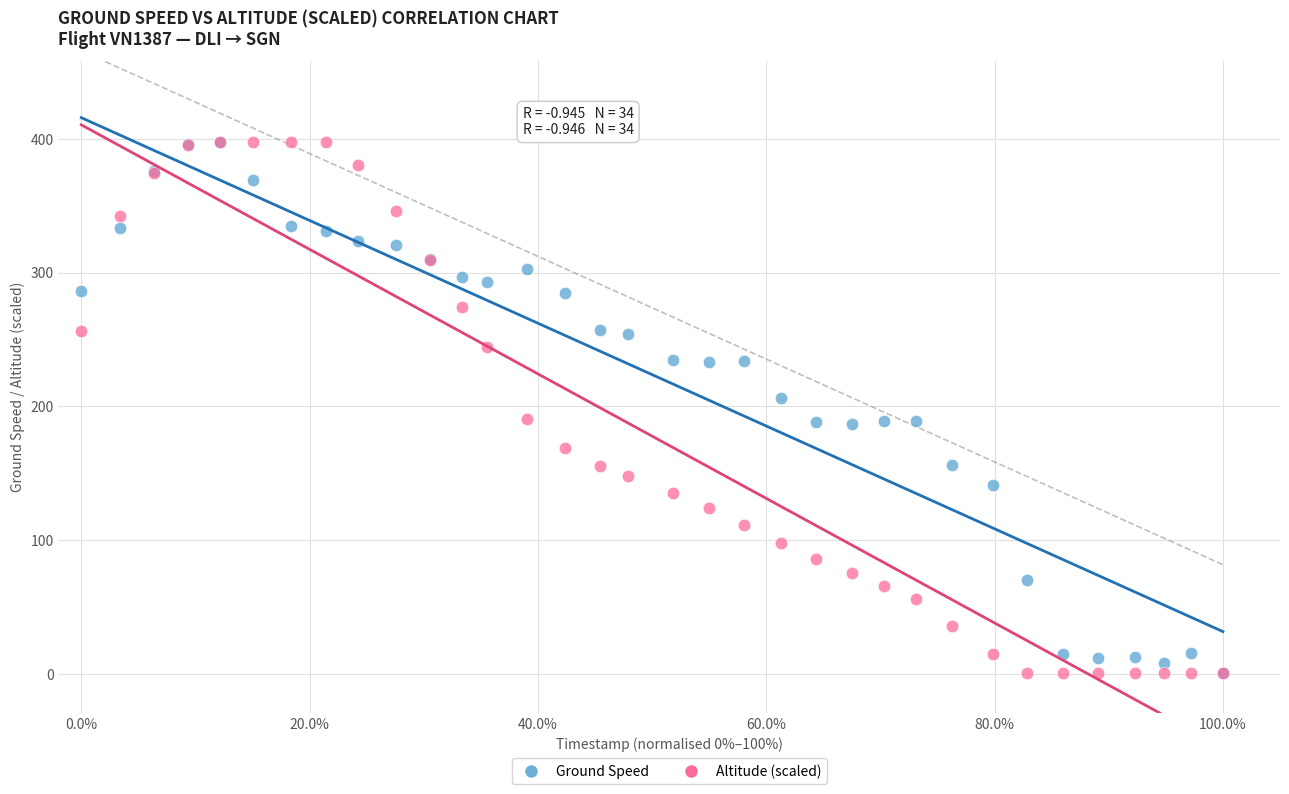

What are all the series names shown in the legend?

Ground Speed, Altitude (scaled)